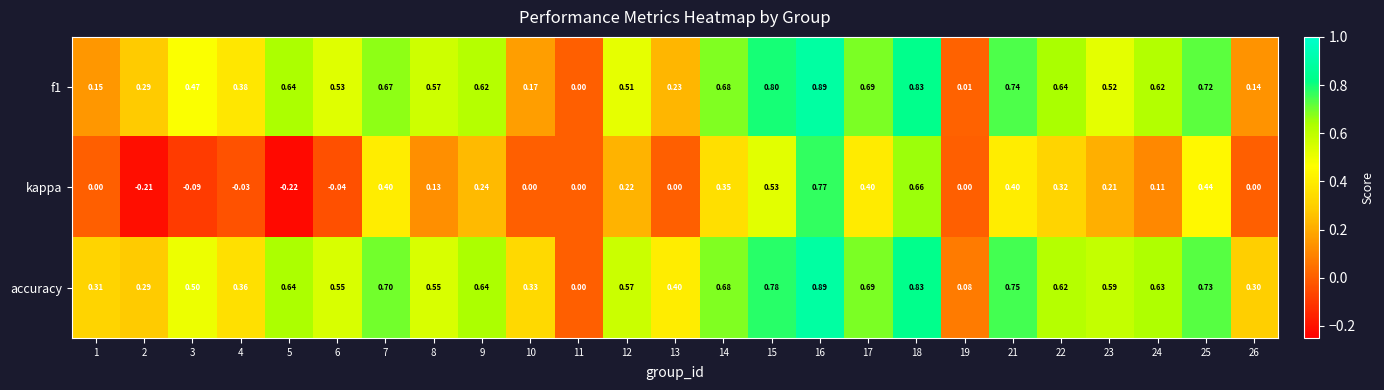

Which series has the widest spread of values?

kappa